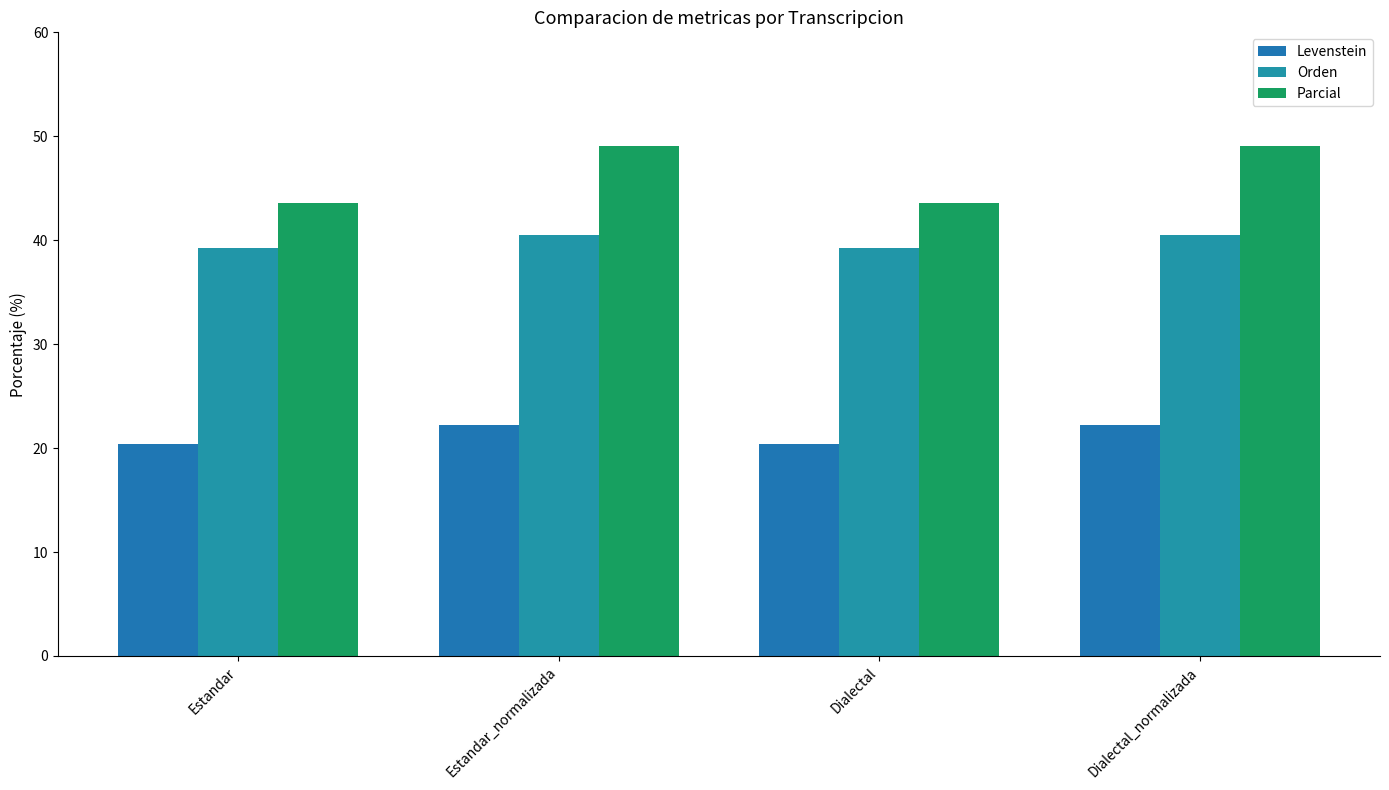

What is the sum of all Parcial values?

185.2